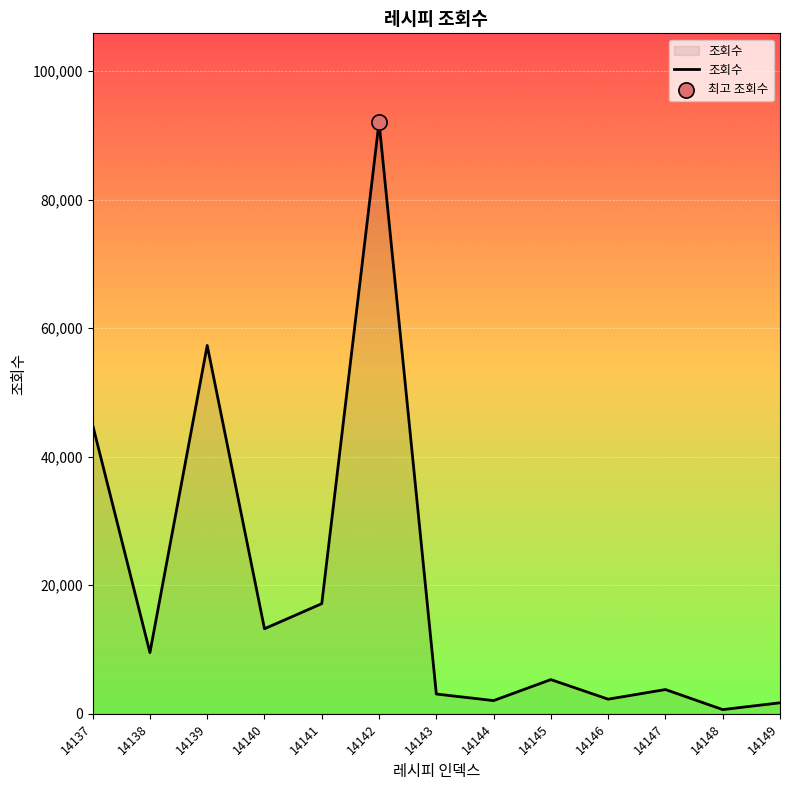

Which has a higher value, 14140 or 14146?

14140